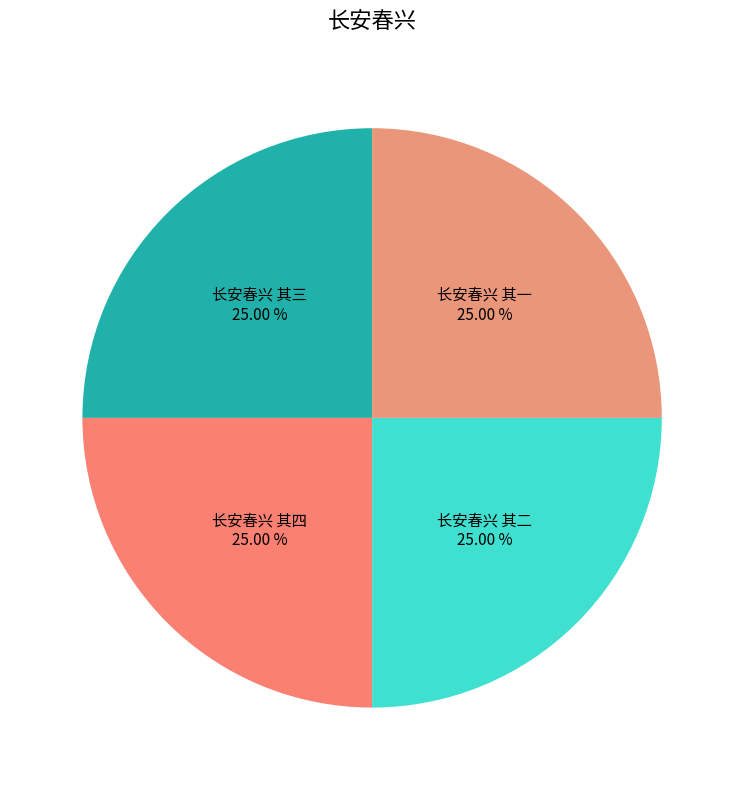

What is the total percentage of 长安春兴 其一 and 长安春兴 其三?

50.0%